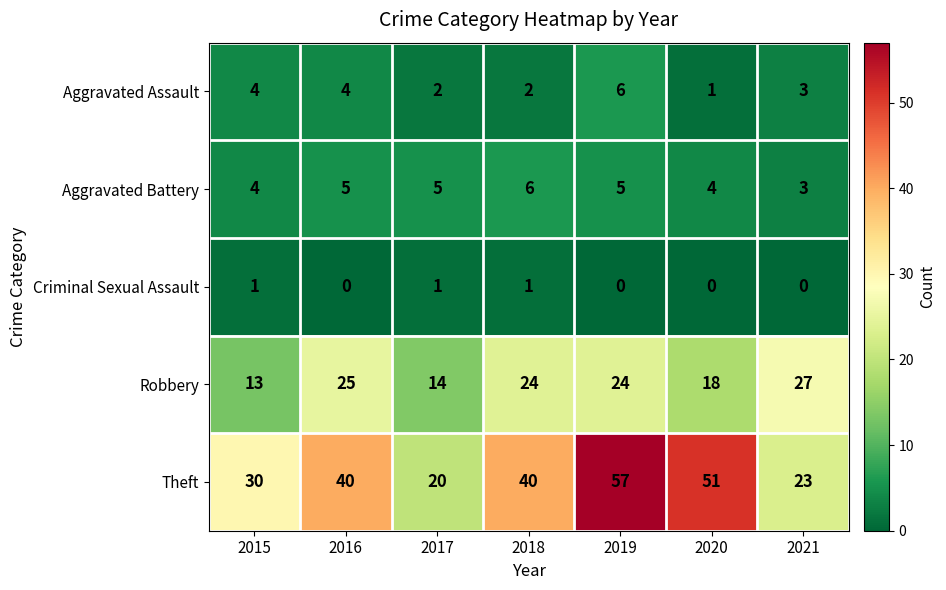

At which label does Robbery reach its minimum?

2015